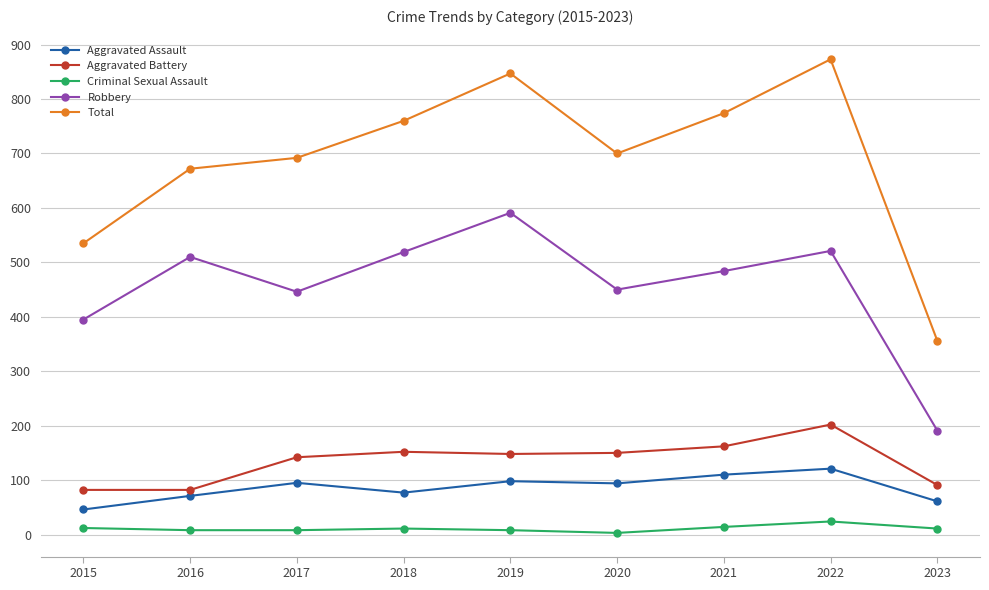

True or false: Aggravated Battery and Robbery intersect in this chart.

False